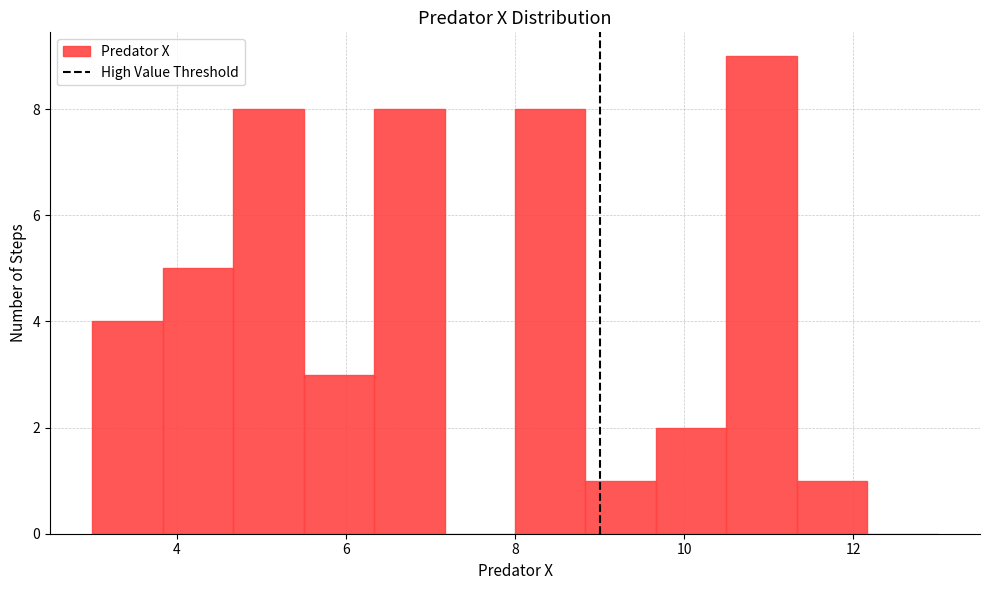

What is the height of the bar covering 4.6 to 5.6 on the x-axis? Neither the bar edges nor the heights are printed on the chart, so give them approximately, as read against the axes.

8